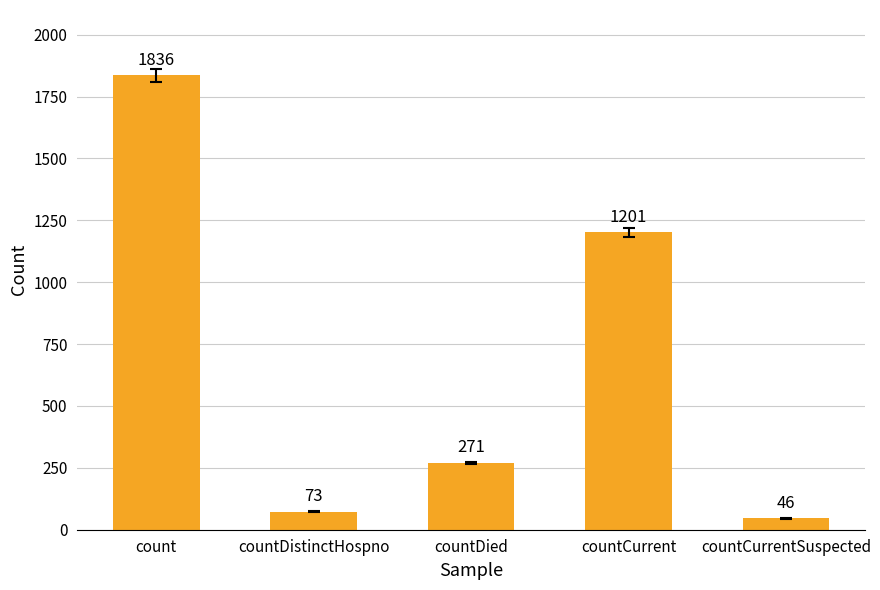

What is the approximate value at countCurrentSuspected?

46